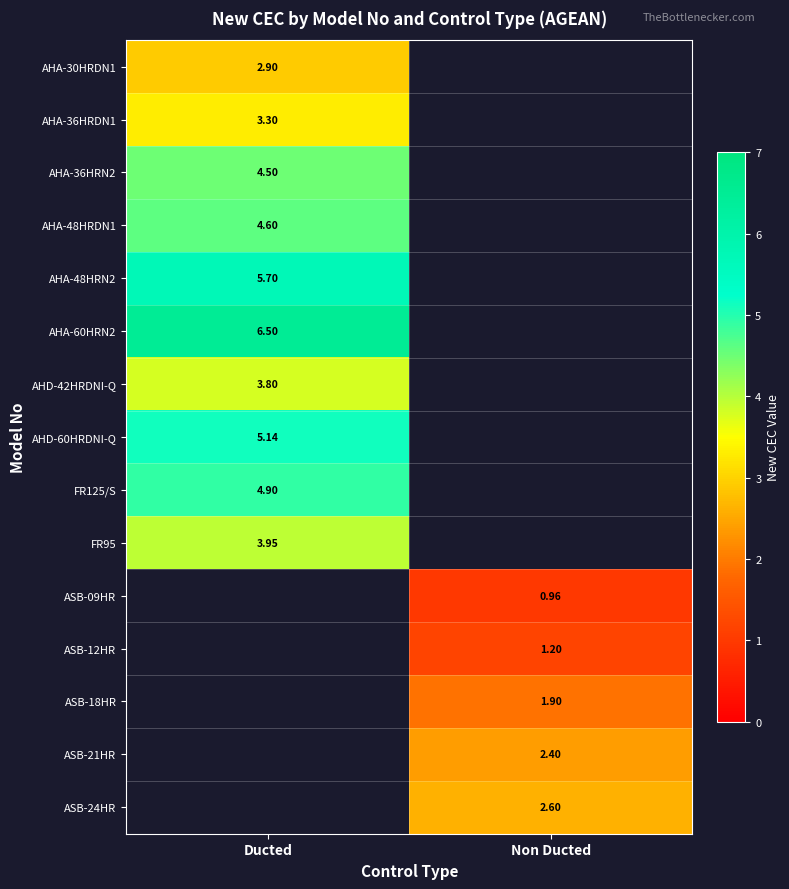

Is the value of FR95 at Ducted greater than the value of ASB-12HR at Non Ducted?

Yes